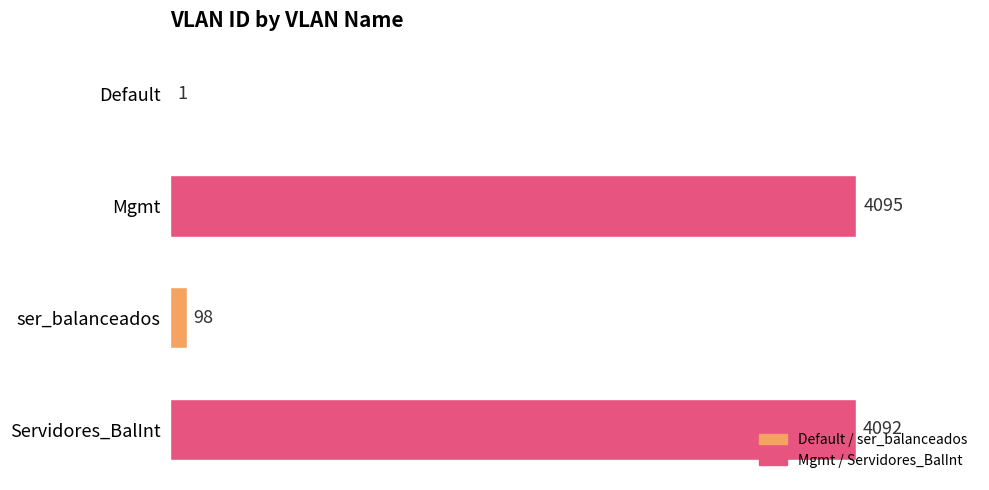

At which category does the chart reach its peak across all series?

Mgmt